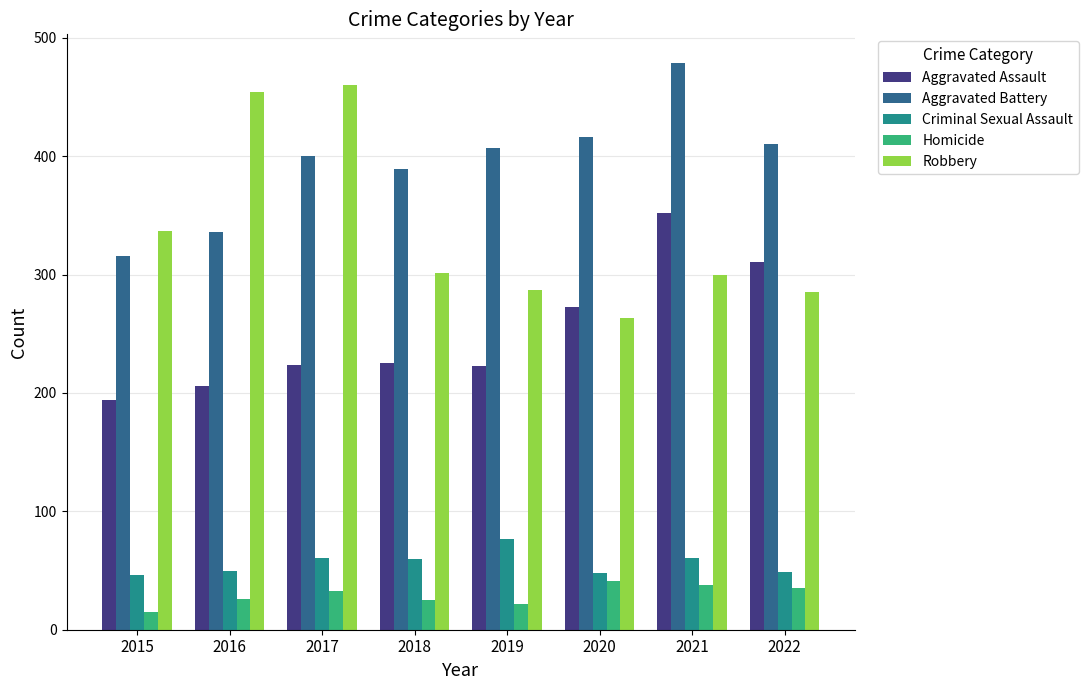

The value of Criminal Sexual Assault at 2015 is 46. True or false?

True